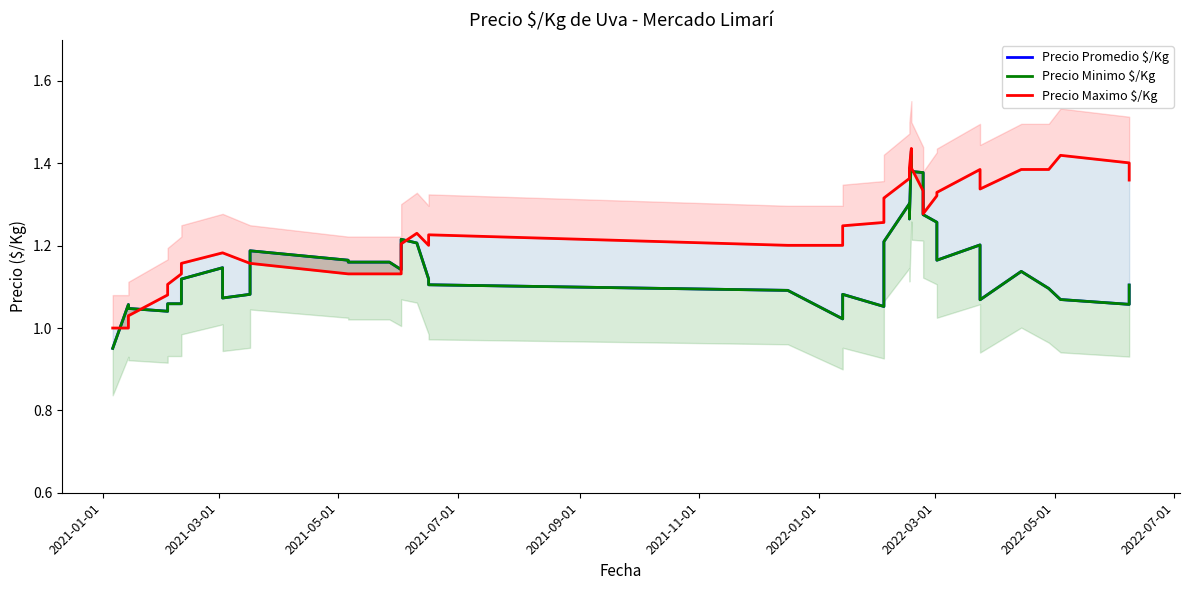

Is this an area chart (filled region under the line)?

No